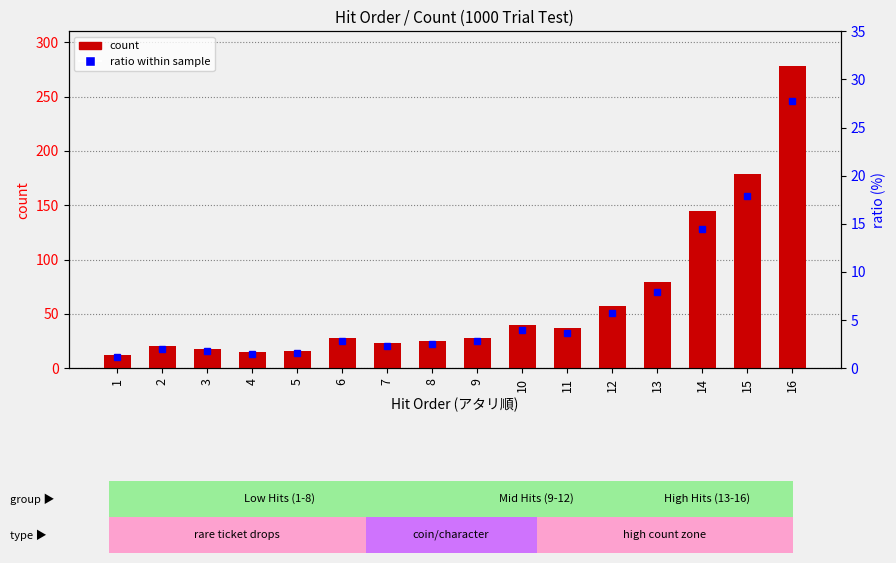

List the series in order of their overall mean, lowest first.

ratio (% within sample), count